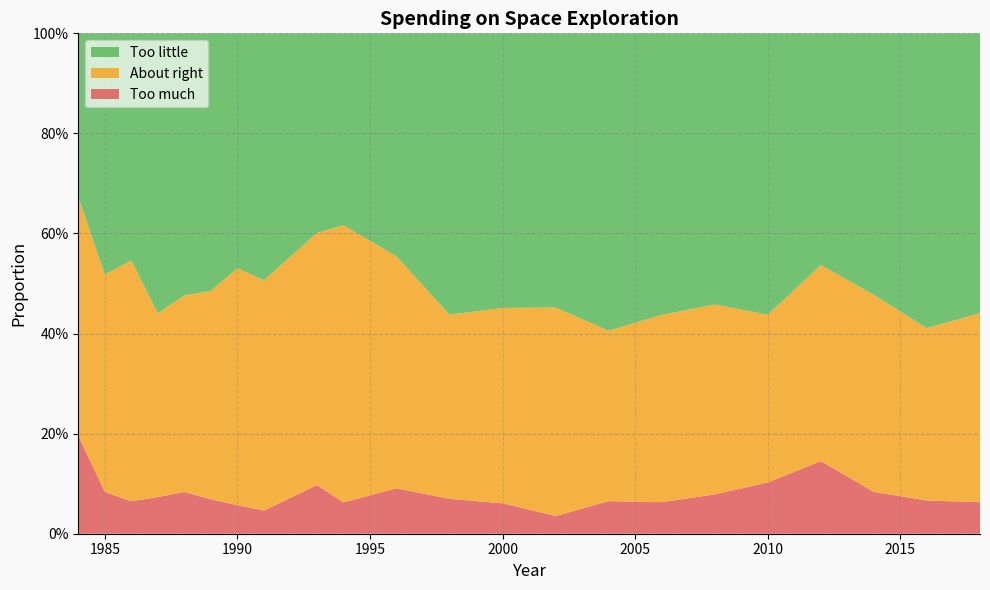

Reading left to right, transcribe all the data shown in this chart.

Too much: 0.2	0.1	0.1	0.1	0.1	0.1	0.1	0.0	0.1	0.1	0.1	0.1	0.1	0.0	0.1	0.1	0.1	0.1	0.1	0.1	0.1	0.1
About right: 0.5	0.4	0.5	0.4	0.4	0.4	0.5	0.5	0.5	0.6	0.5	0.4	0.4	0.4	0.3	0.4	0.4	0.3	0.4	0.4	0.3	0.4
Too little: 0.3	0.5	0.5	0.6	0.5	0.5	0.5	0.5	0.4	0.4	0.4	0.6	0.5	0.5	0.6	0.6	0.5	0.6	0.5	0.5	0.6	0.6